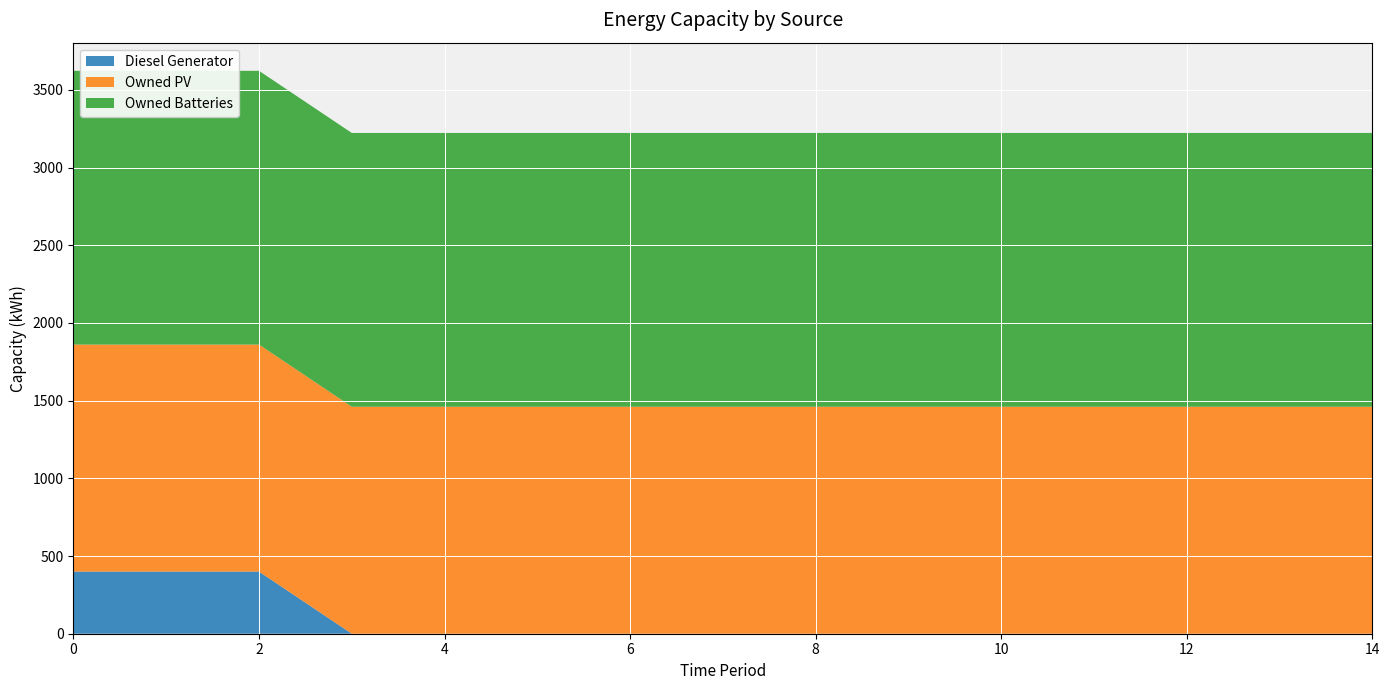

Reading left to right, transcribe all the data shown in this chart.

Diesel Generator: 0=400	1=400	2=400	3=0	4=0	5=0	6=0	7=0	8=0	9=0	10=0	11=0	12=0	13=0	14=0
Owned PV: 0=1461	1=1461	2=1461	3=1461	4=1461	5=1461	6=1461	7=1461	8=1461	9=1461	10=1461	11=1461	12=1461	13=1461	14=1461
Owned Batteries: 0=1762	1=1762	2=1762	3=1762	4=1762	5=1762	6=1762	7=1762	8=1762	9=1762	10=1762	11=1762	12=1762	13=1762	14=1762